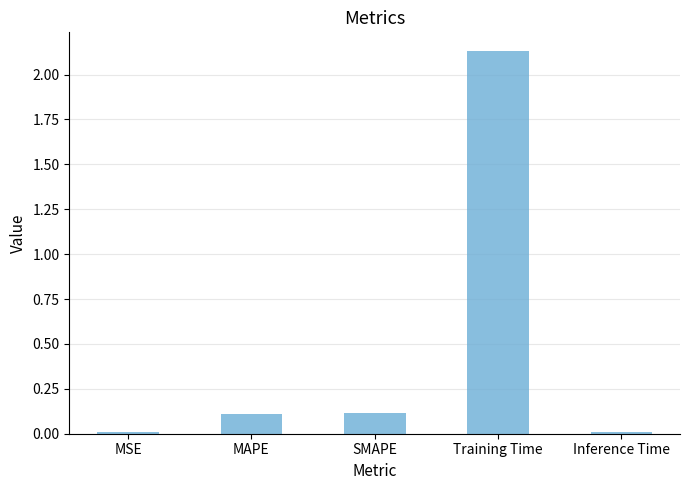

What is the label of the 1st bar from the right?

Inference Time